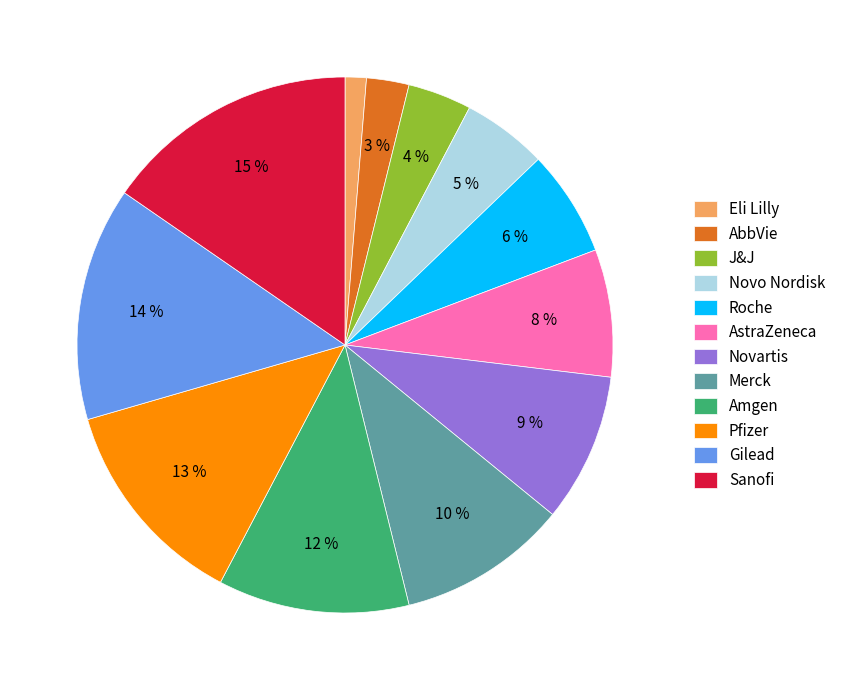

The Pfizer slice represents 13% of the pie. True or false?

True